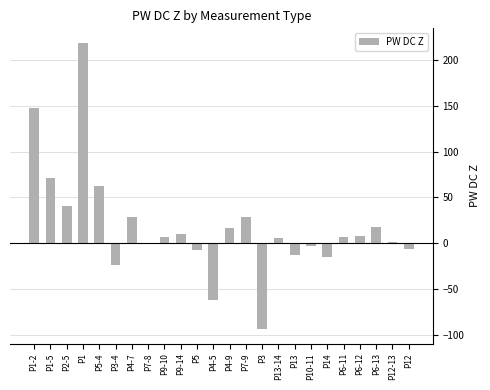

Approximately how many times larger is the value at P5-4 compared to P4-7?

2.2